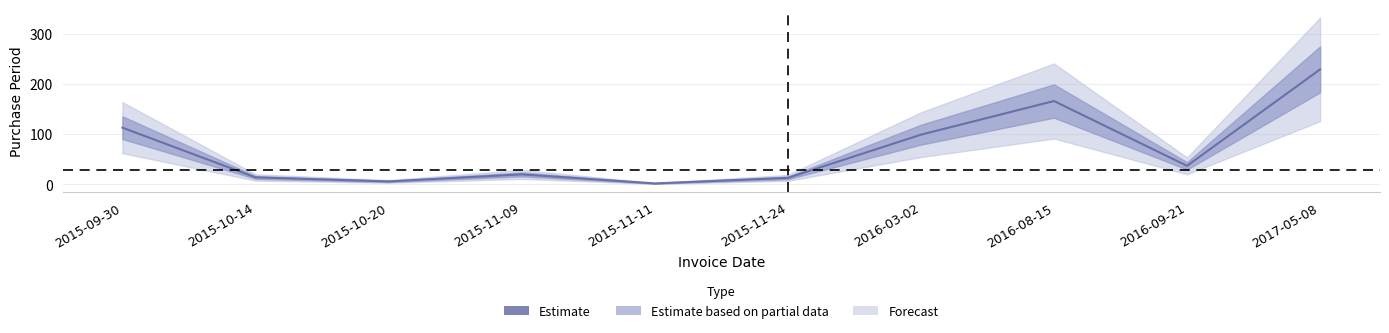

List the labels in order of value, smallest first.

2015-11-11, 2015-10-20, 2015-11-24, 2015-10-14, 2015-11-09, 2016-09-21, 2016-03-02, 2015-09-30, 2016-08-15, 2017-05-08